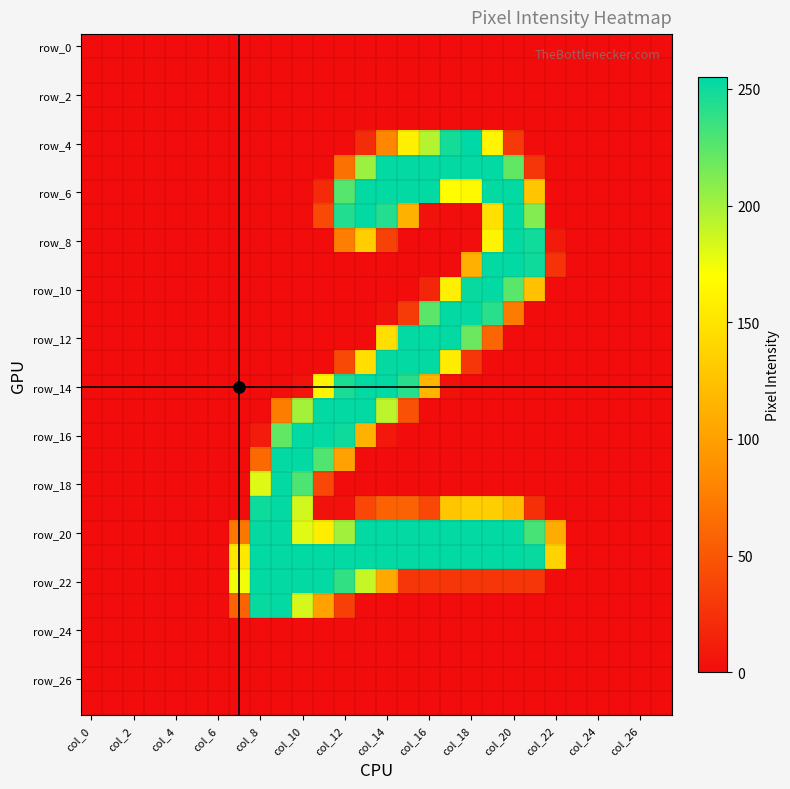

At how many categories does at least one series exceed 58?

16